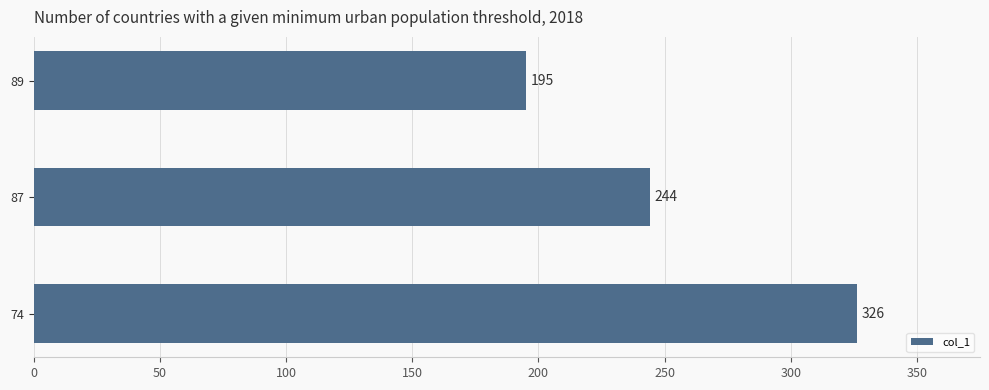

The chart shows a value of 244 at 87. True or false?

True